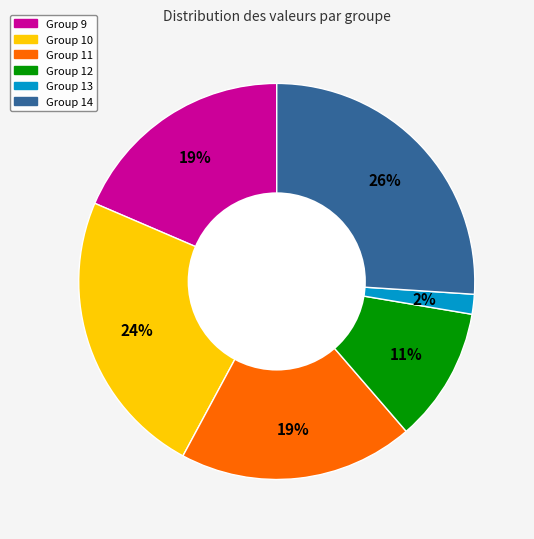

To the nearest percent, what is the difference between the largest and smallest slice percentages?

24%